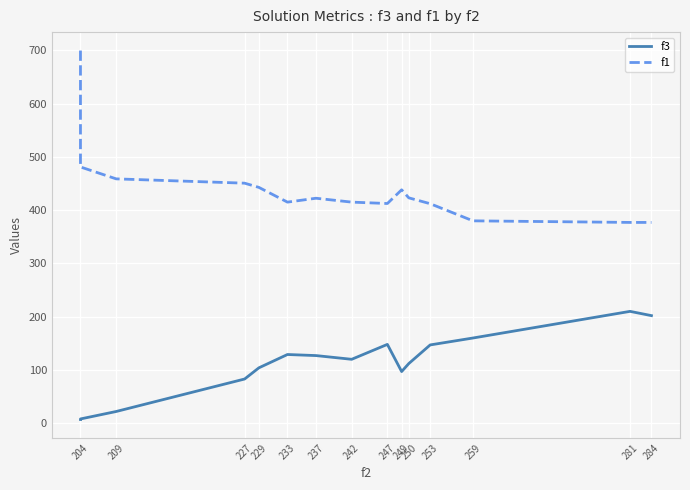

List the series in order of their peak value, highest first.

f1, f3